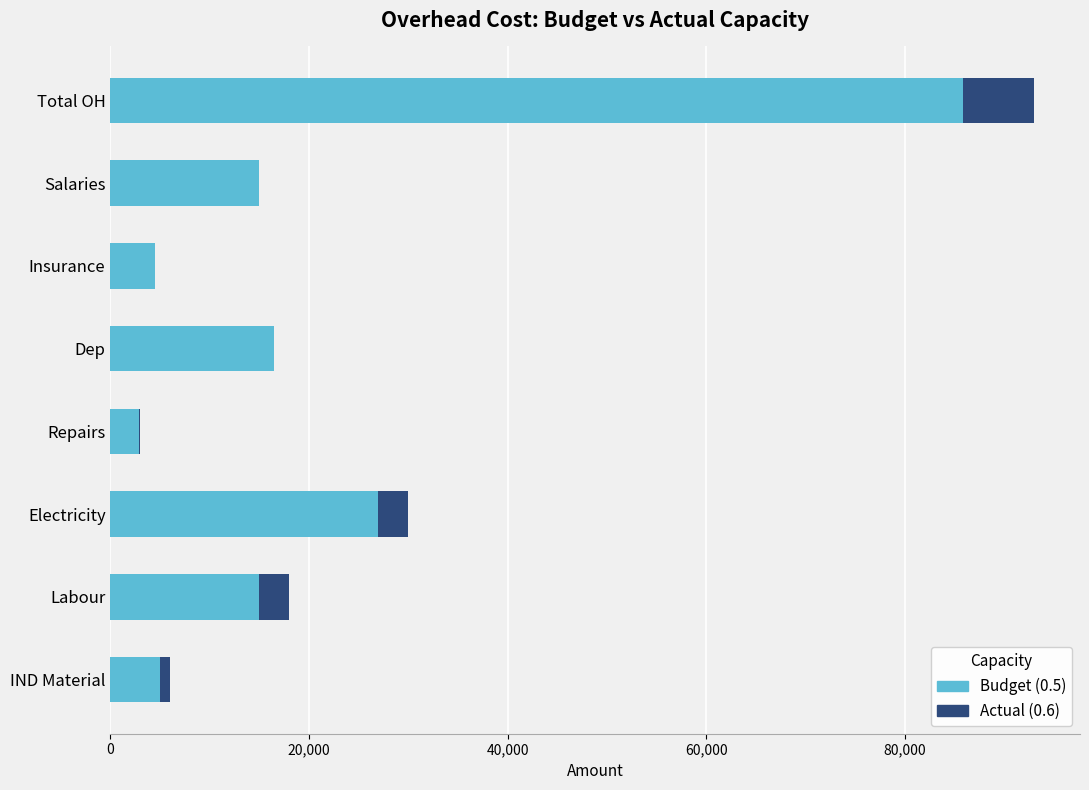

At which label does Budget (0.5) reach its peak?

Total OH